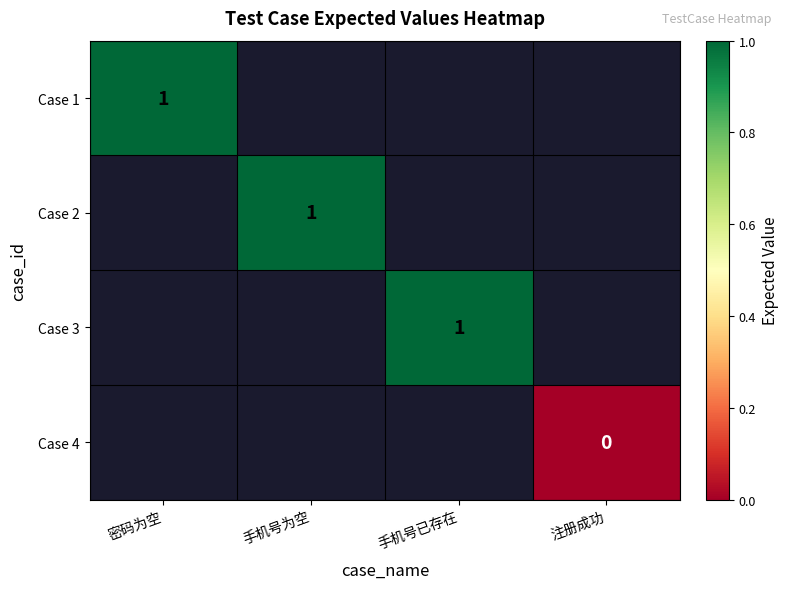

How many data points does each series have?

4